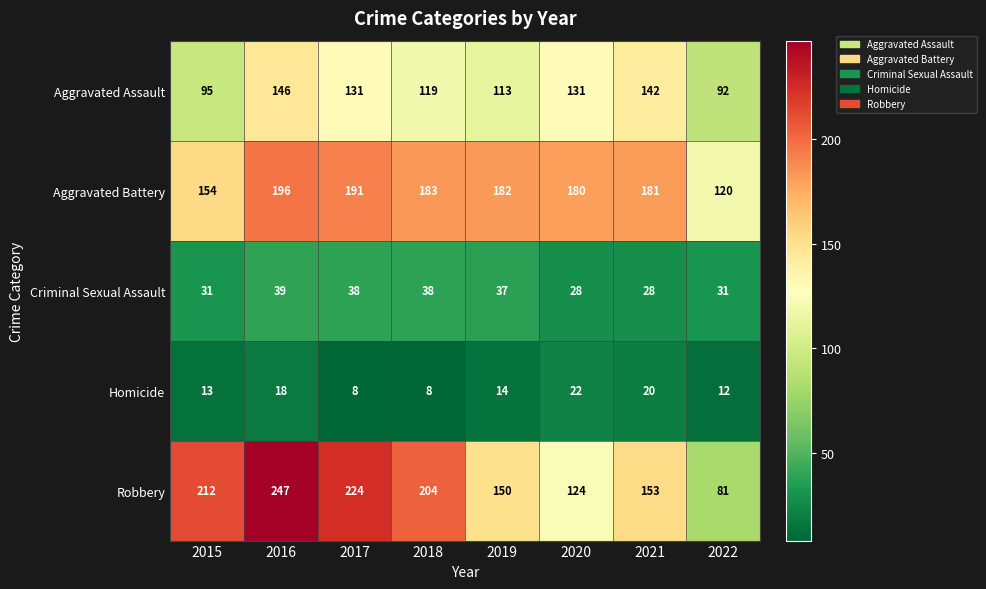

At which label does Aggravated Battery first exceed 182?

2016